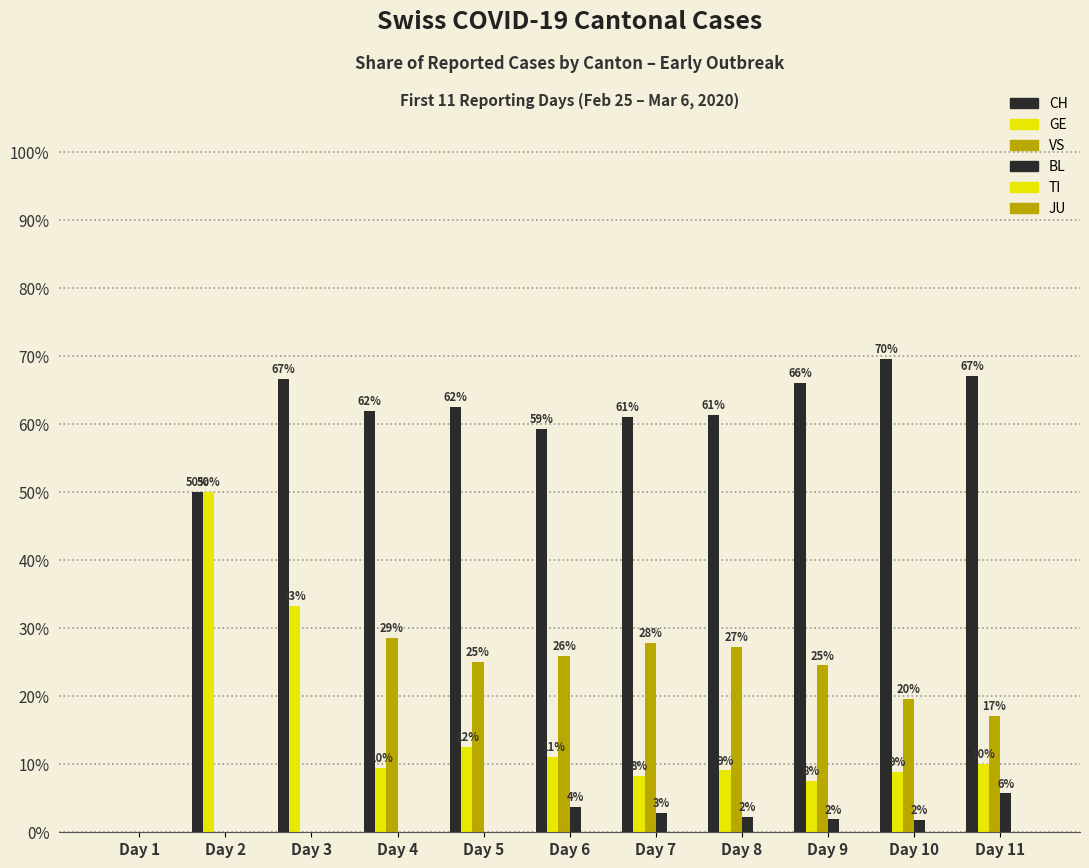

Where does the GE series first go above 9?

Day 2